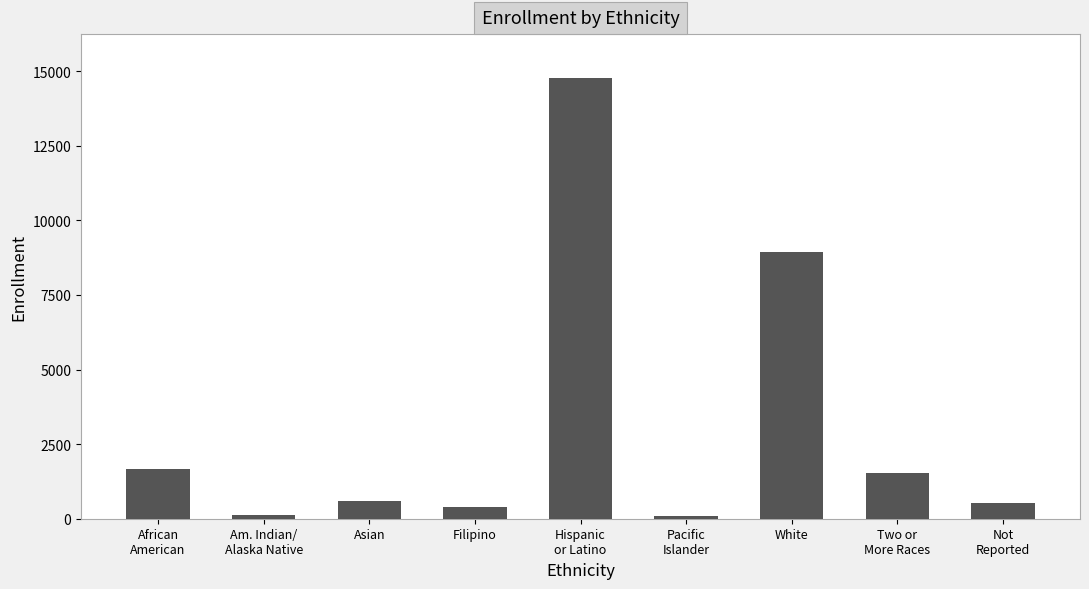

What is the ratio of the value at Pacific
Islander to the value at Two or
More Races?

0.1